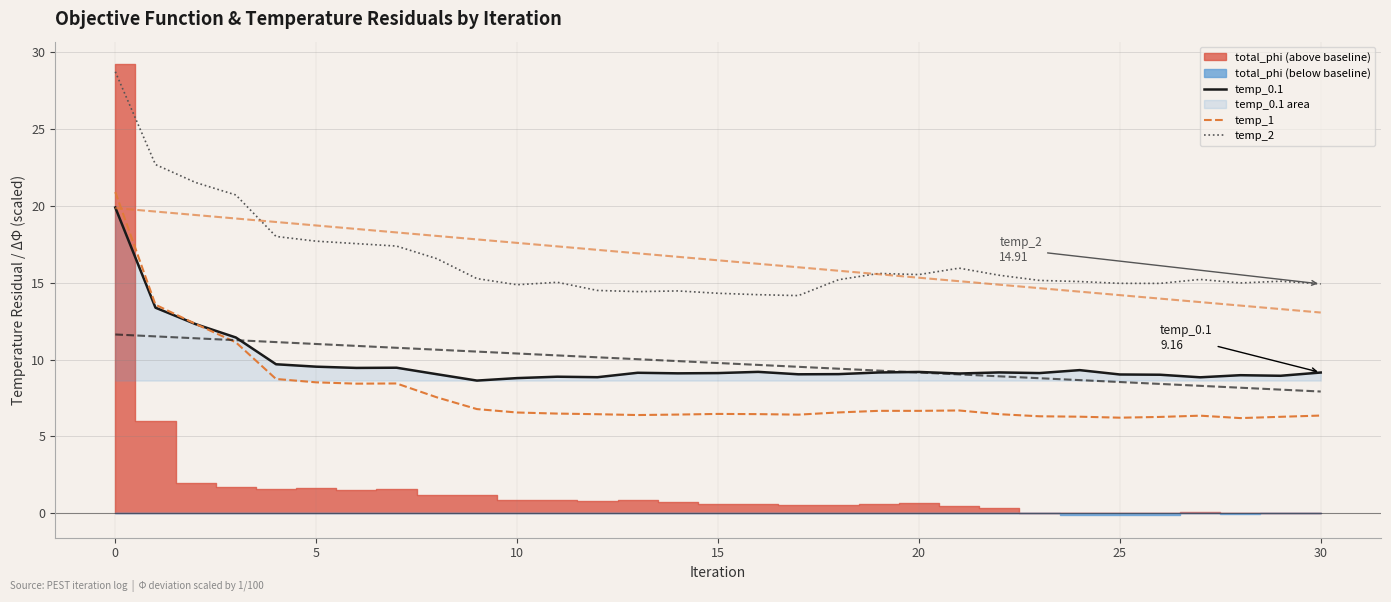

What is the approximate value of temp_0.1 at 13?

9.1